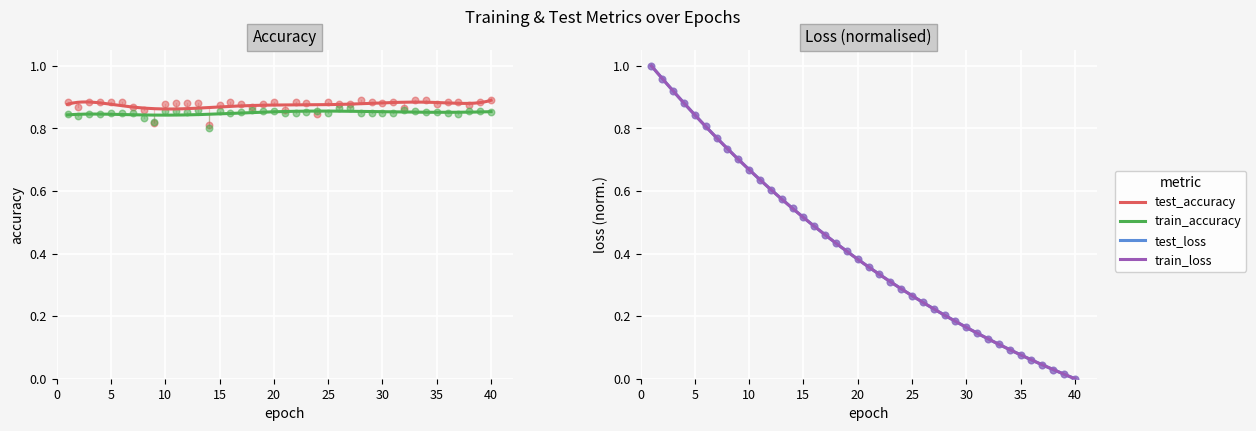

Which series contains the highest Y value?

test_loss